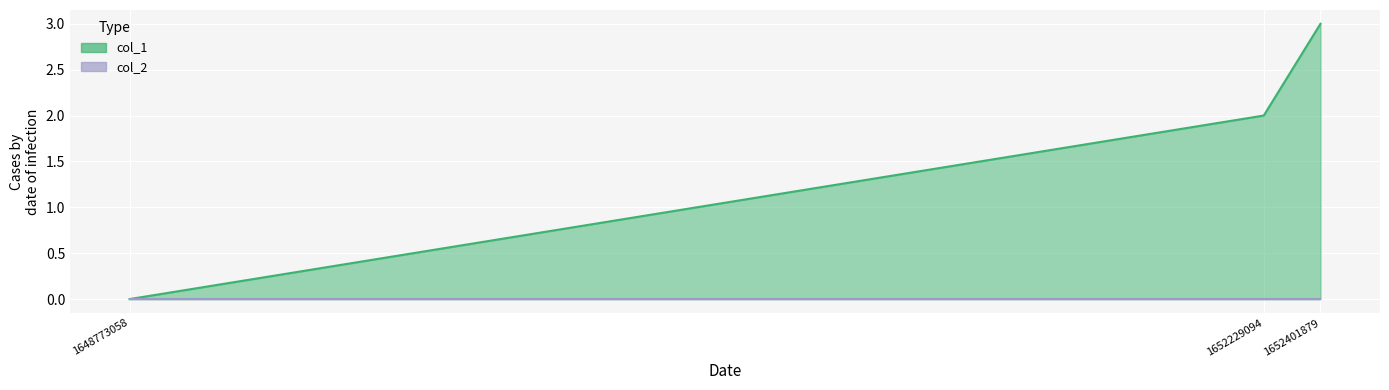

The value at 1648773058 is 0. True or false?

True